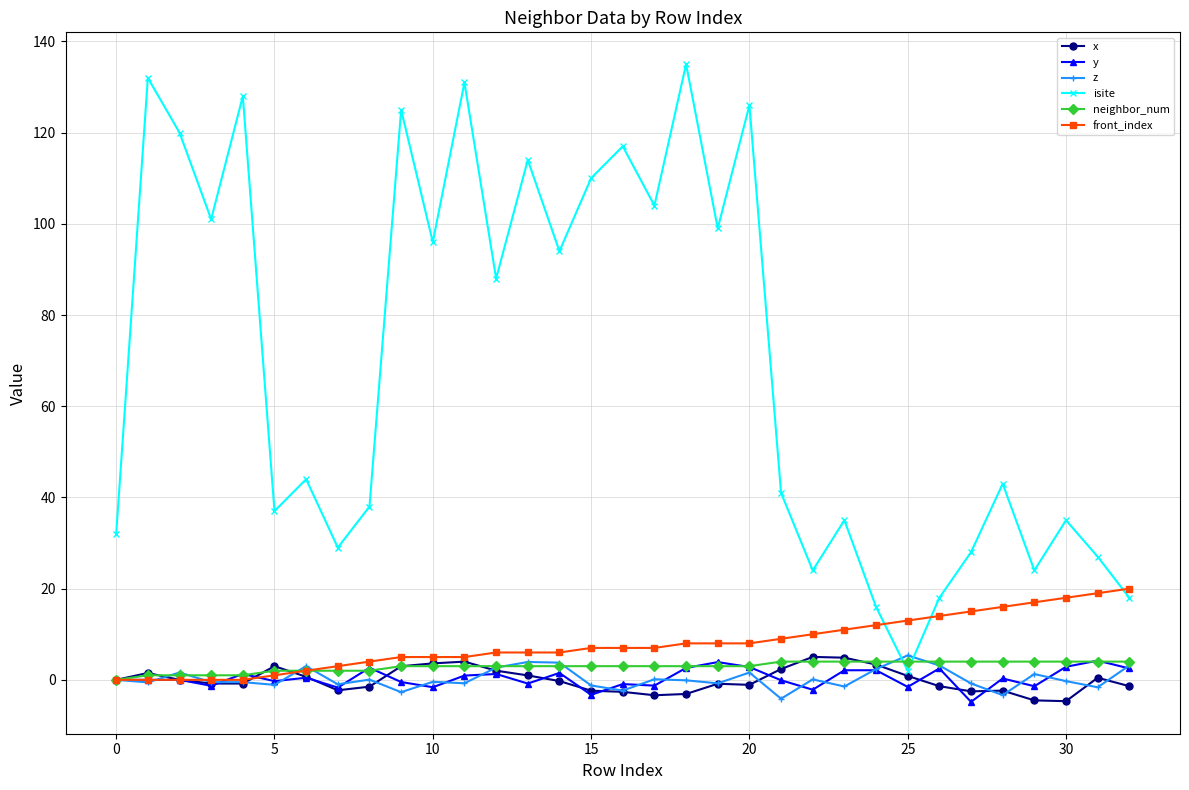

What is the maximum value shown in the chart?

135.0